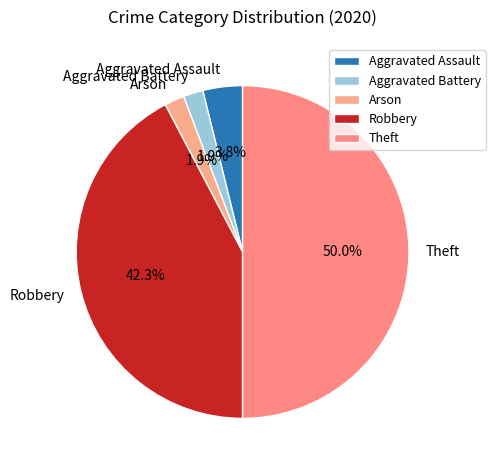

What is the total percentage of Arson and Aggravated Battery?

3.8%